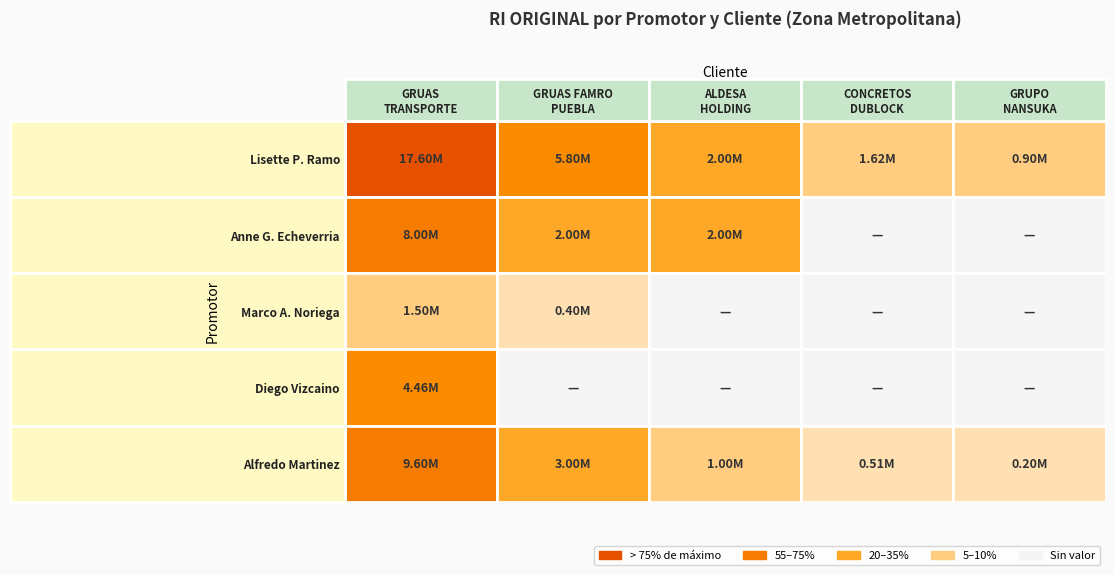

What is the average value of the Marco Antonio Noriega Escamilla series?

380000